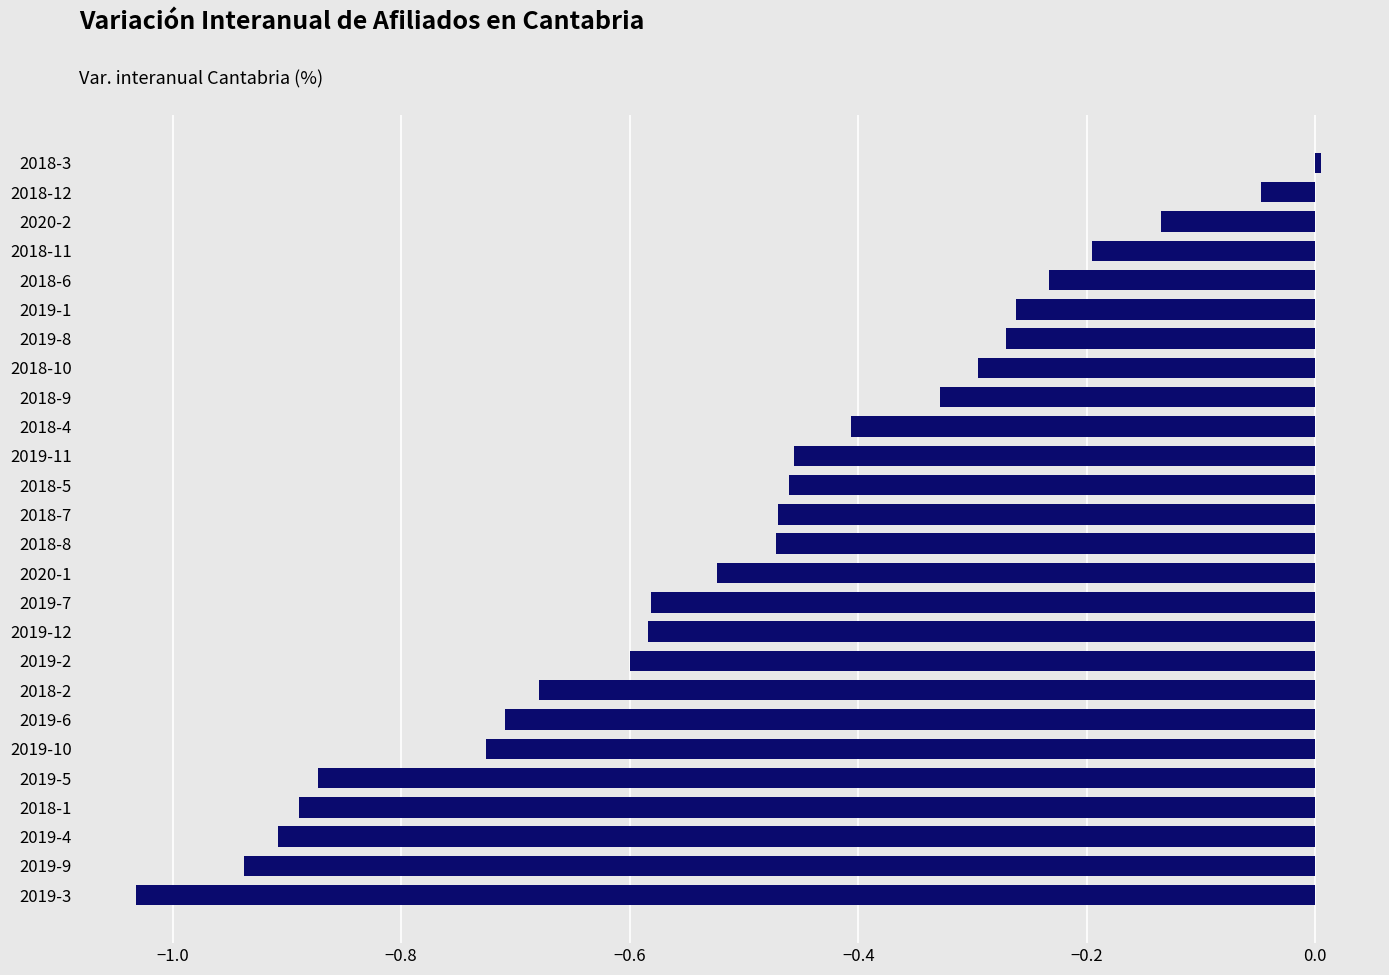

Are the bars grouped side by side (vs. stacked)?

No